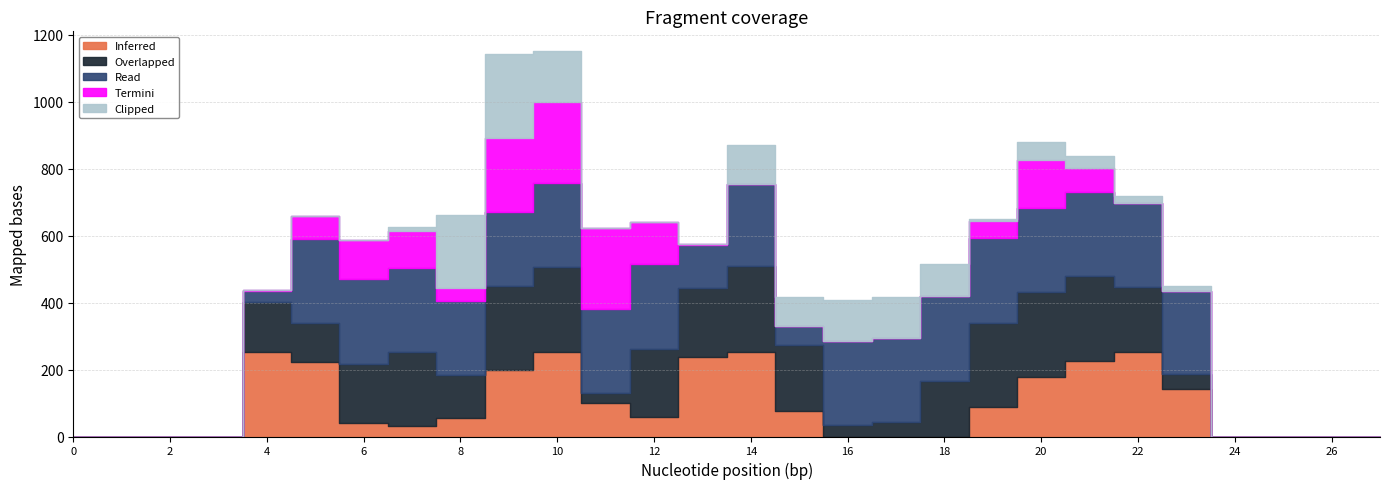

How many data points in Clipped are above 7?

13